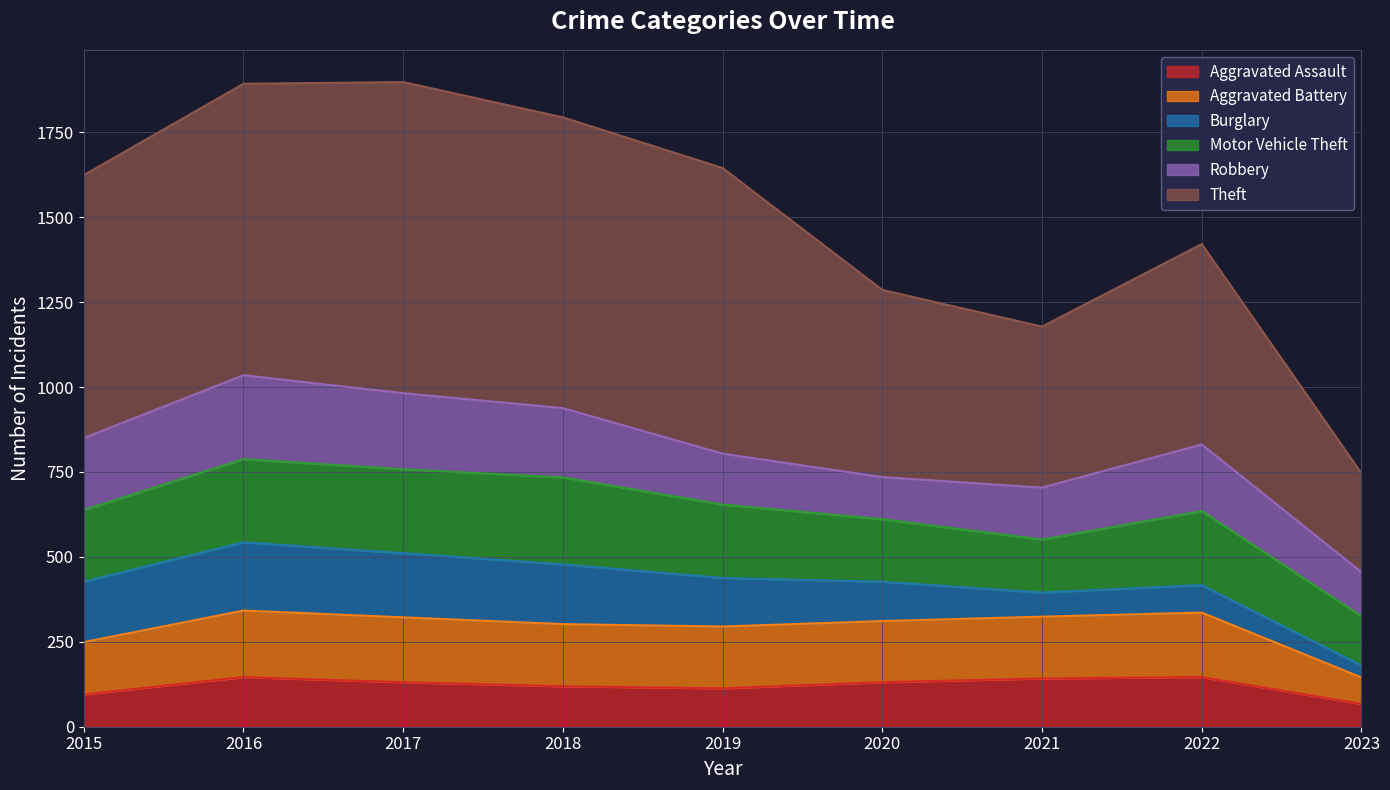

What is the smallest value displayed?

67